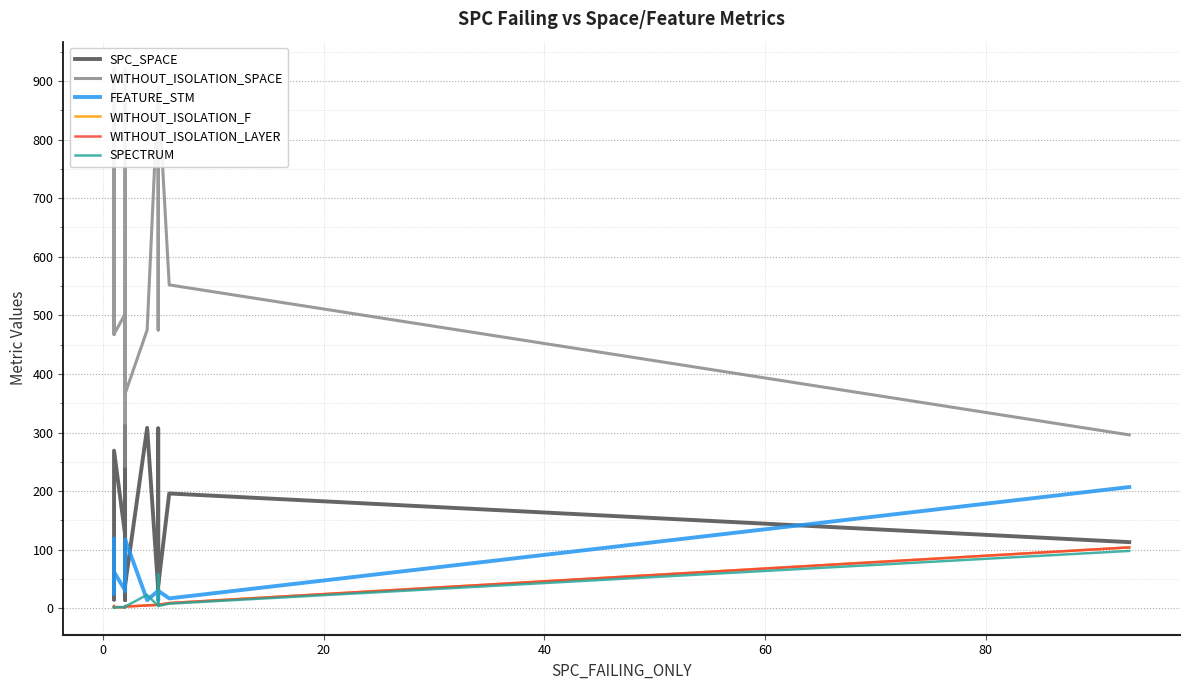

What position from the right is 0?

19